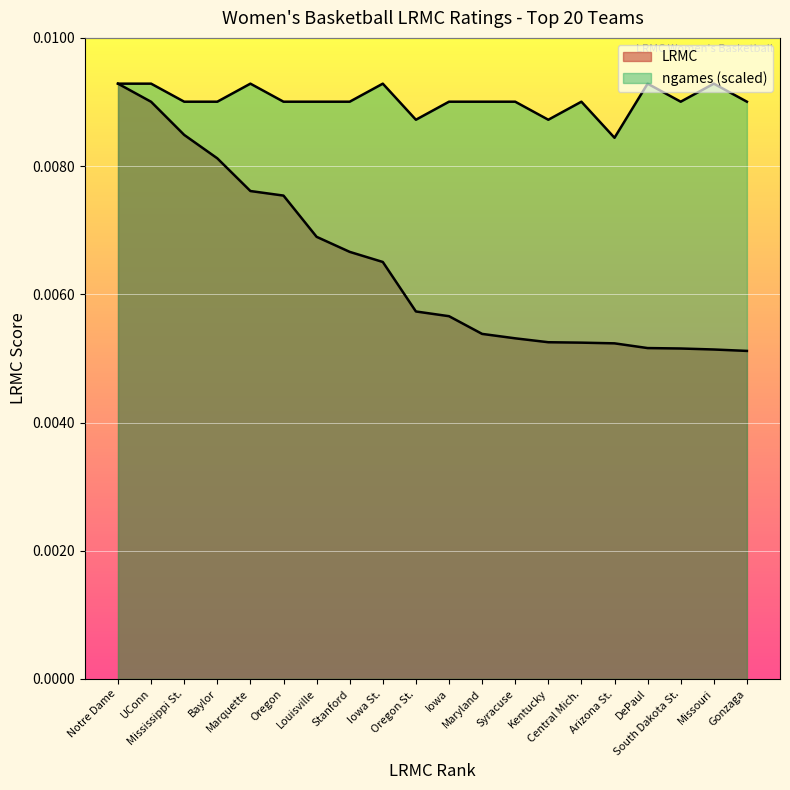

At which category does the chart reach its peak across all series?

Notre Dame